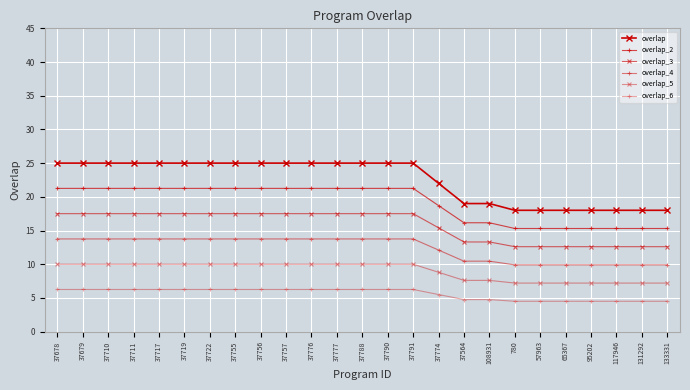

How many data points in overlap_2 are above 21?

15